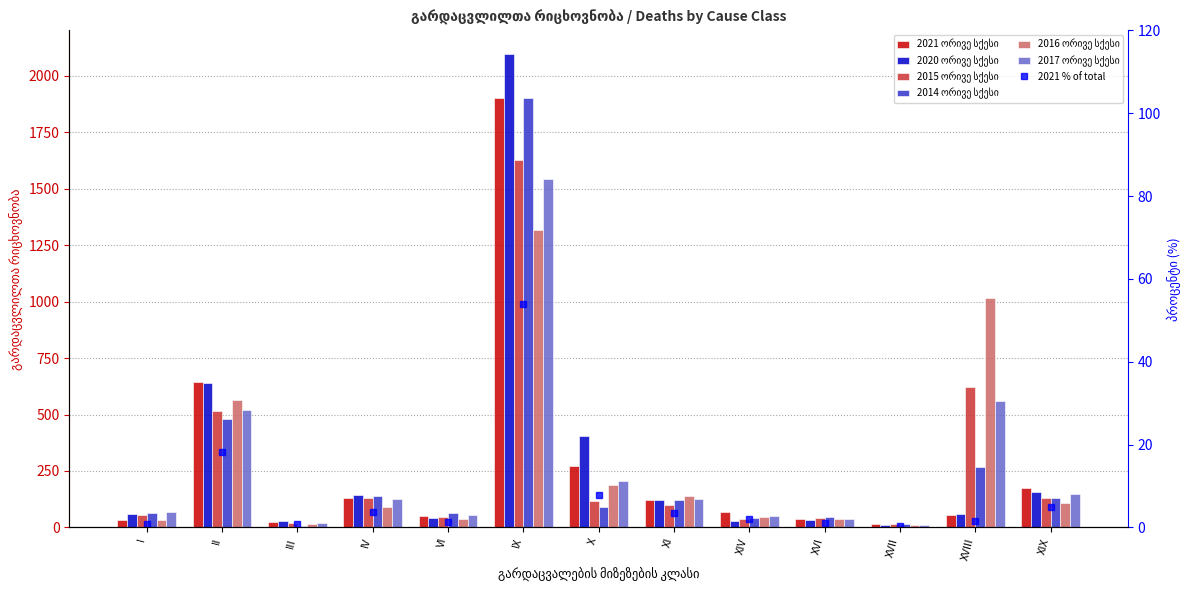

What is the total value across all series at XIX?

851